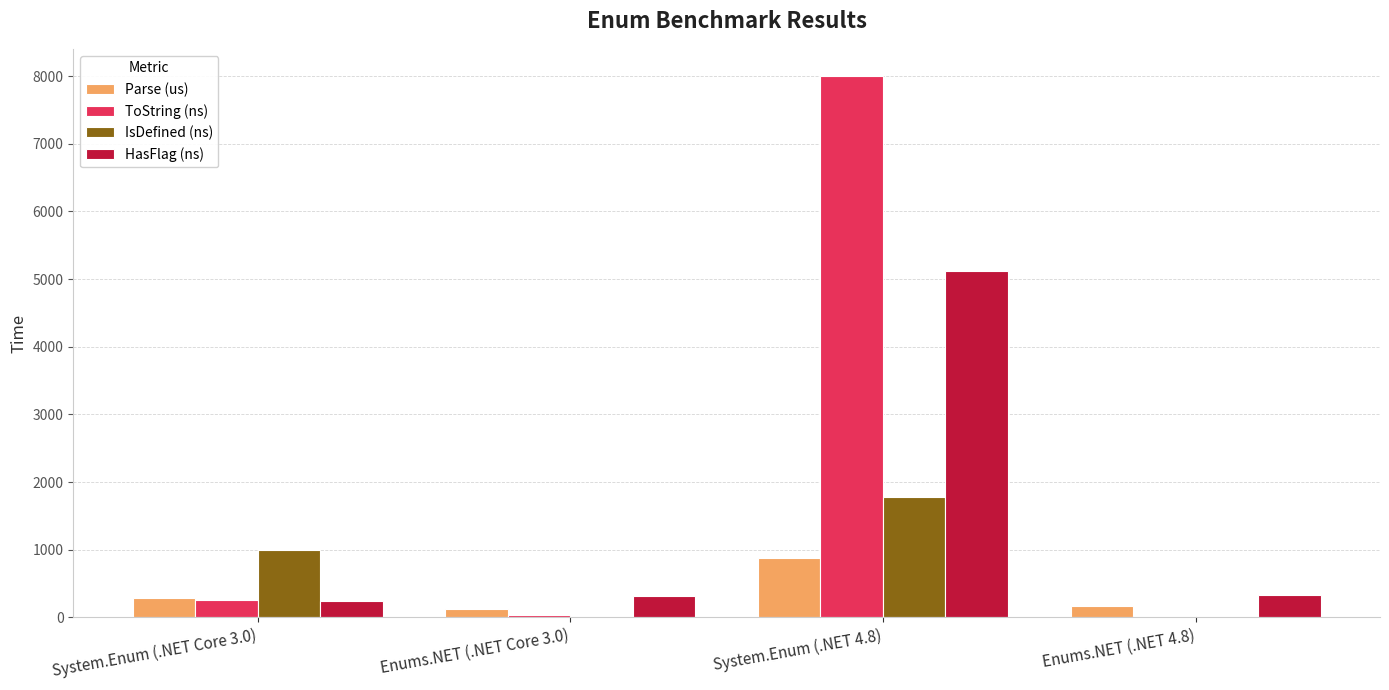

At which label does HasFlag (ns) first exceed 324?

System.Enum (.NET 4.8)